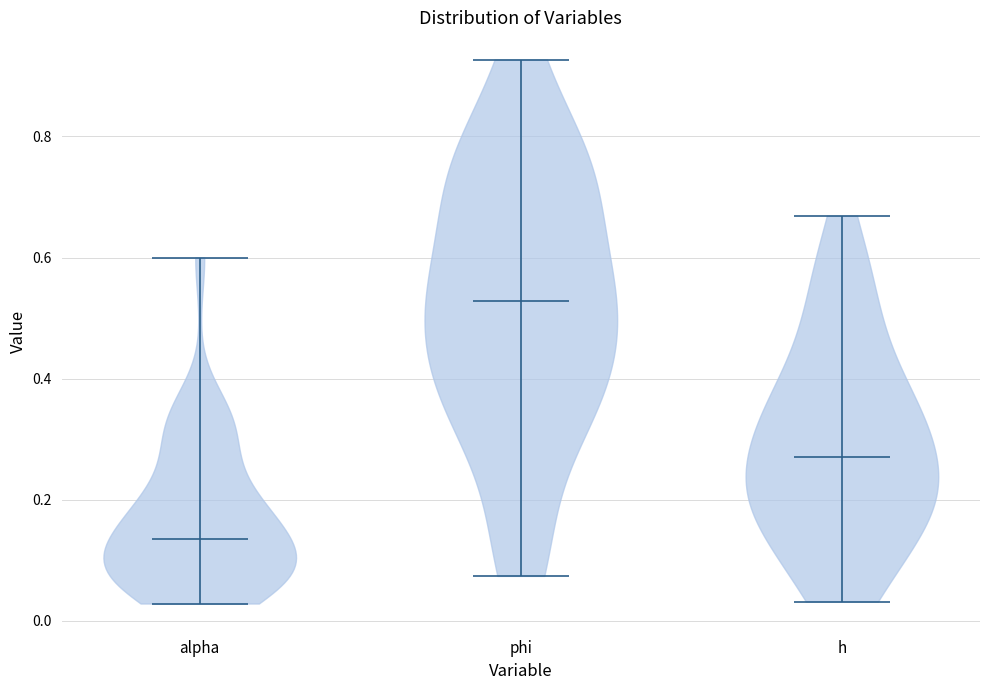

Reading left to right, read every violin against the y-axis: where its median line is, and the lowest and highest points it reaches. The values are not printed on the chart, so give them approximately, as read against the axis.

alpha: median line 0.14, lowest point 0.02, highest point 0.60
phi: median line 0.52, lowest point 0.08, highest point 0.92
h: median line 0.28, lowest point 0.04, highest point 0.66